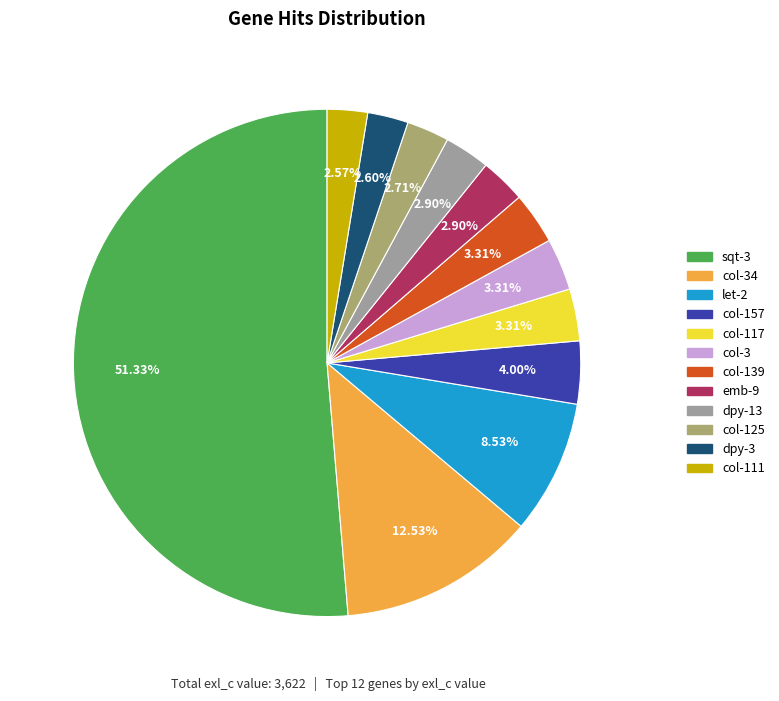

Is there any slice that represents more than half of the pie?

Yes